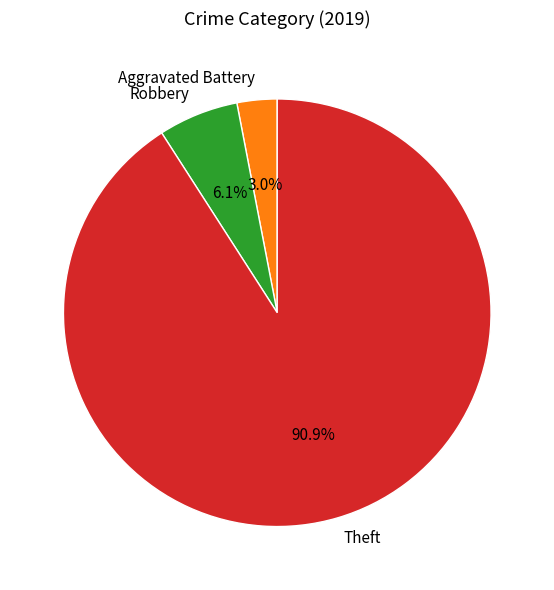

Rank the categories by value from lowest to highest.

Aggravated Battery, Robbery, Theft